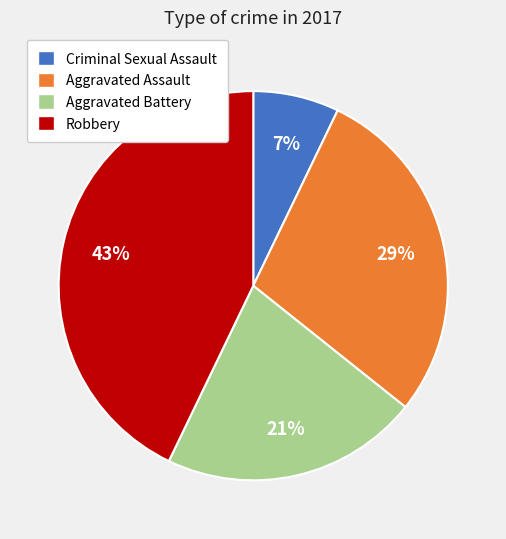

Is there any slice that represents more than half of the pie?

No